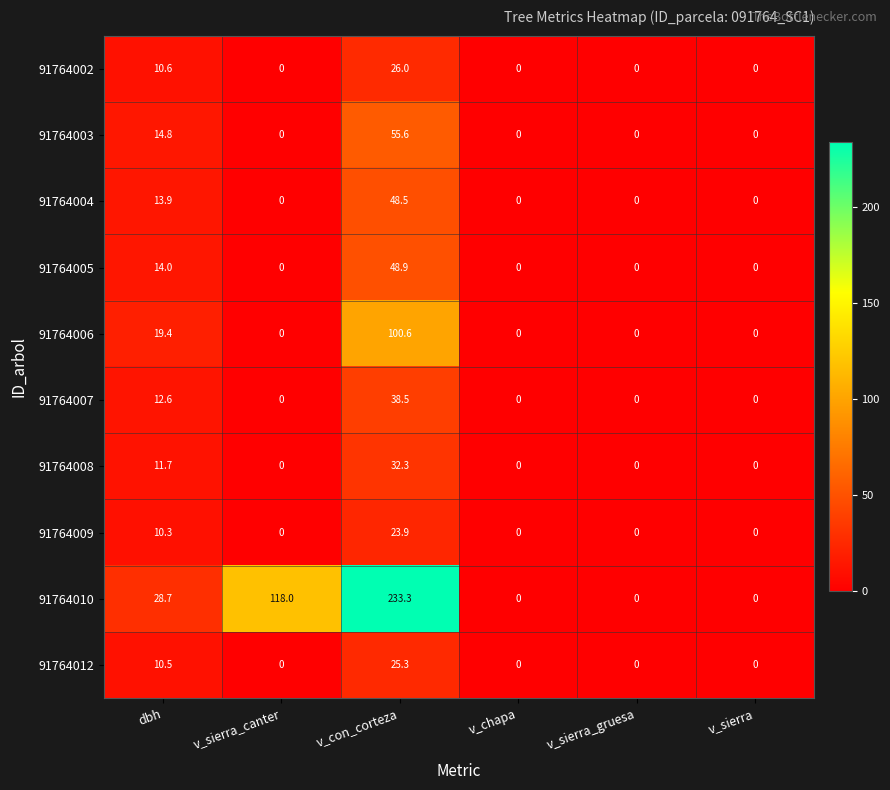

Where is 91764009 nearest to the value 11?

dbh